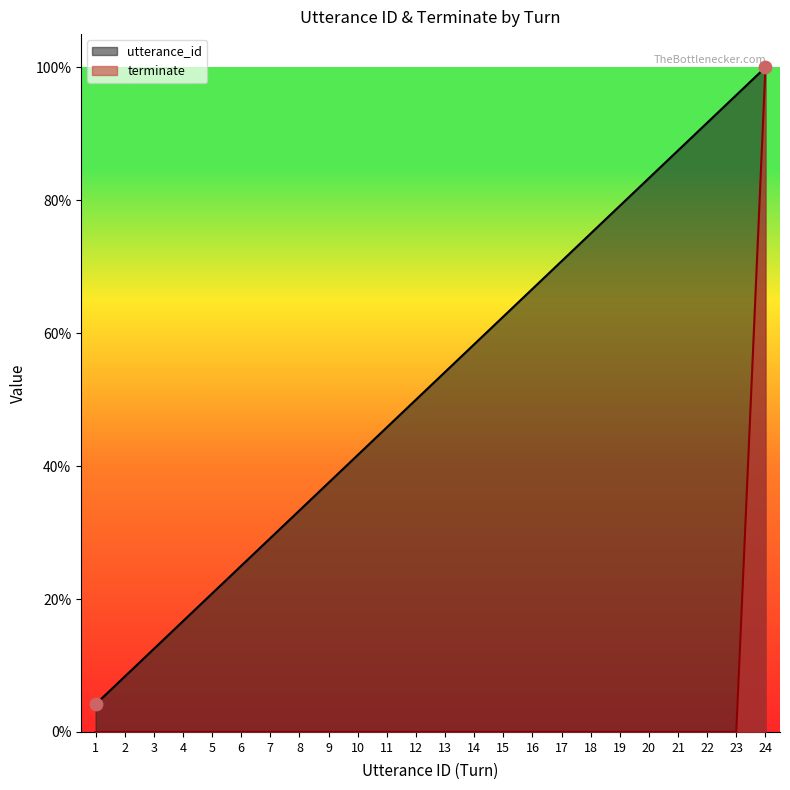

Which series has the largest total across all categories?

utterance_id